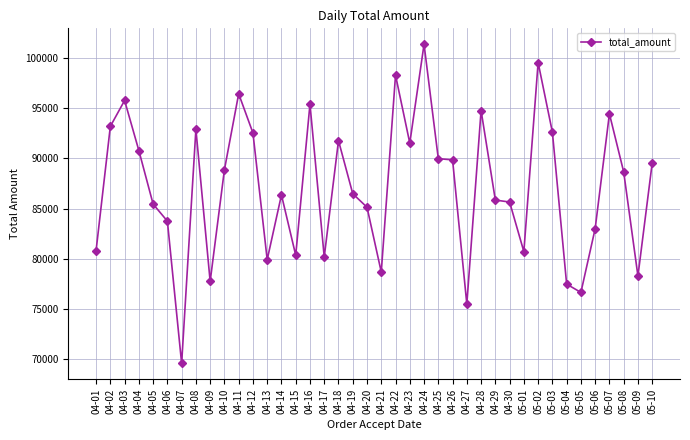

What position from the right is 04-08?

33